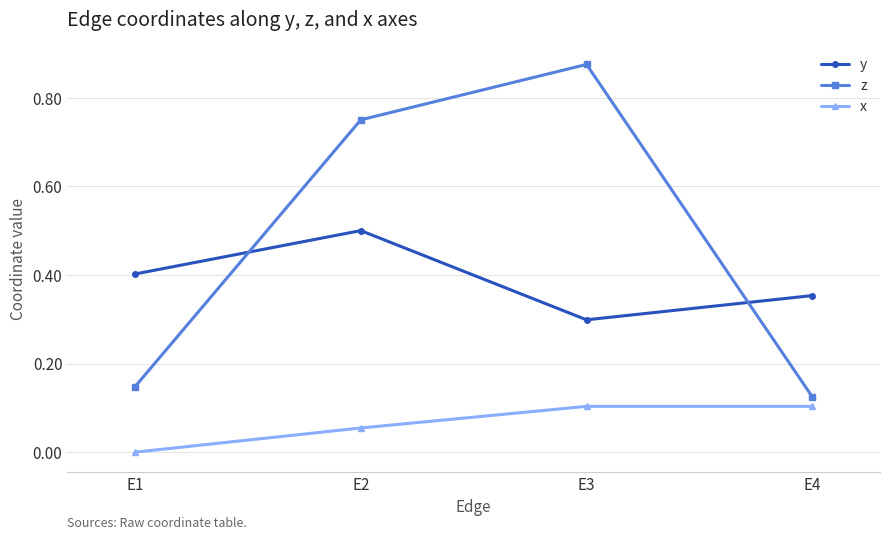

True or false: z has a value of 1.3 at E3.

False